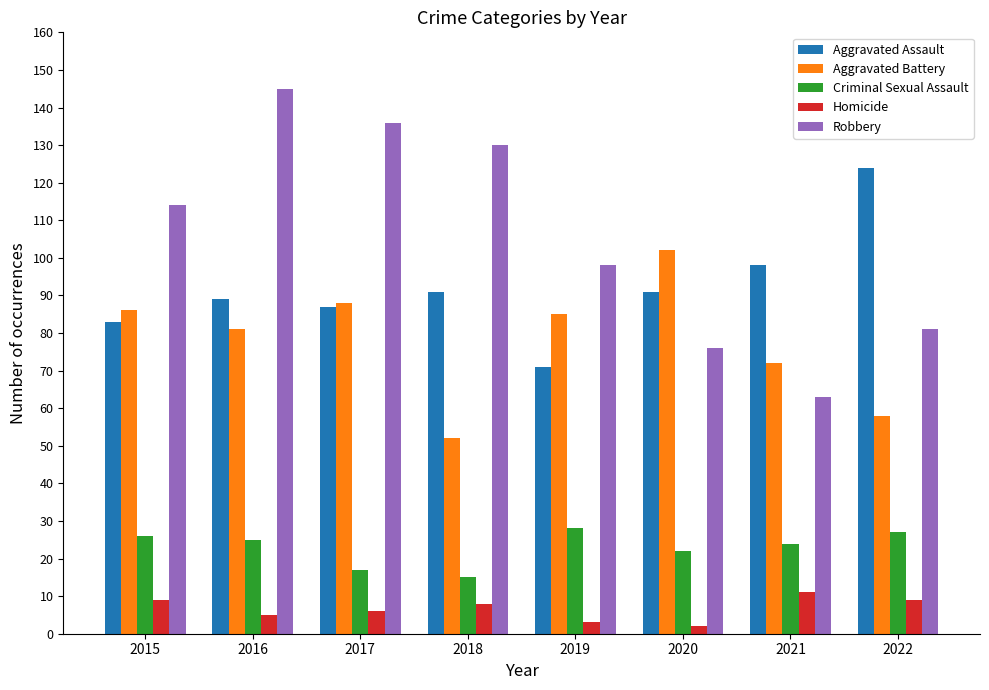

What is the minimum value for Aggravated Battery?

52